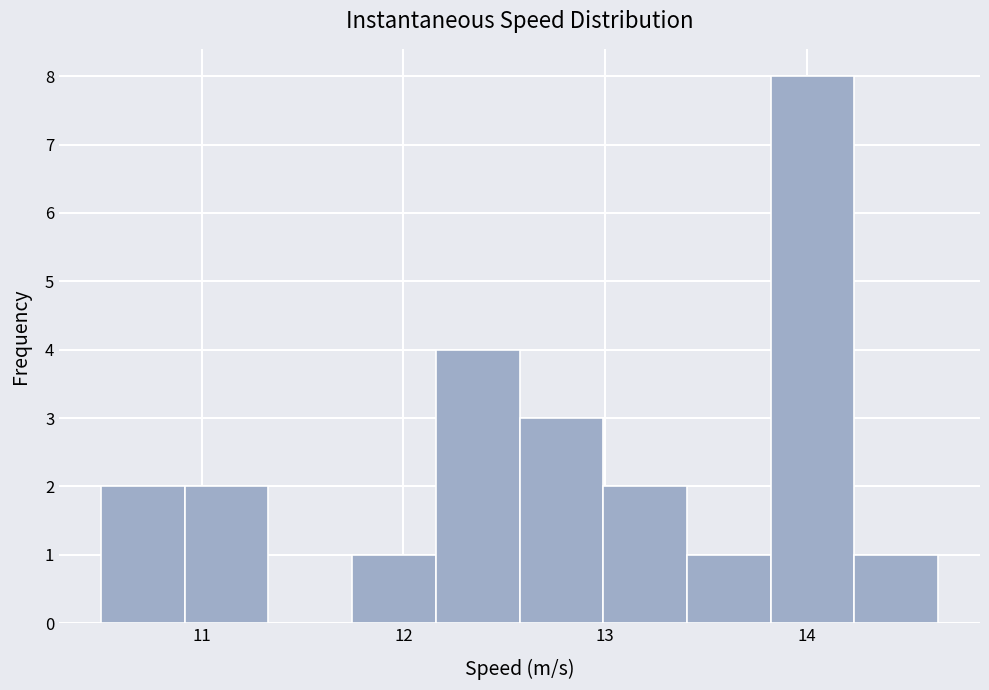

Which range on the x-axis has the tallest bar?

13.8 to 14.2